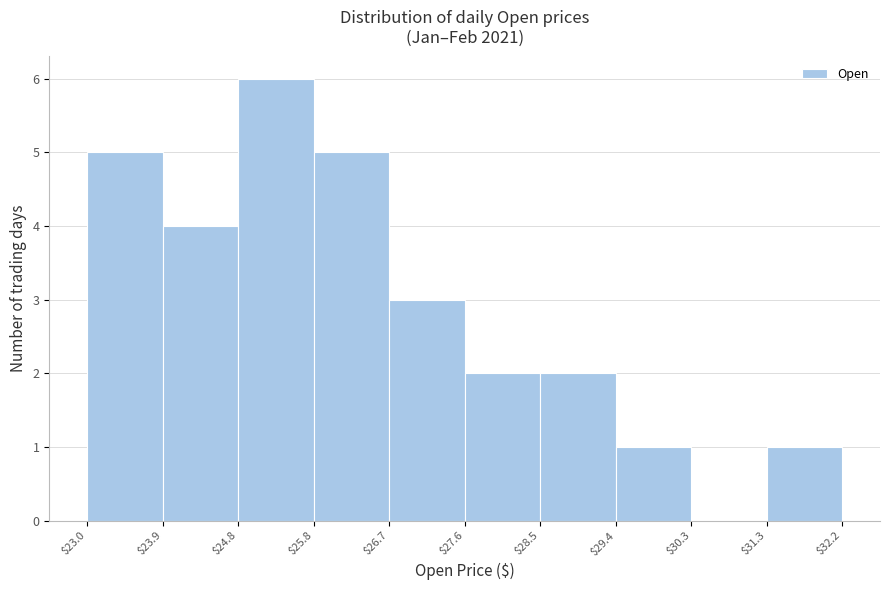

Reading left to right, transcribe this chart: for each bar, give the range it covers on the x-axis and its height. The values are not printed on the chart, so give them approximately, as read against the axis.

$23.0 to $23.9: 5
$23.9 to $24.8: 4
$24.8 to $25.8: 6
$25.8 to $26.7: 5
$26.7 to $27.6: 3
$27.6 to $28.5: 2
$28.5 to $29.4: 2
$29.4 to $30.3: 1
$30.3 to $31.3: 0
$31.3 to $32.2: 1